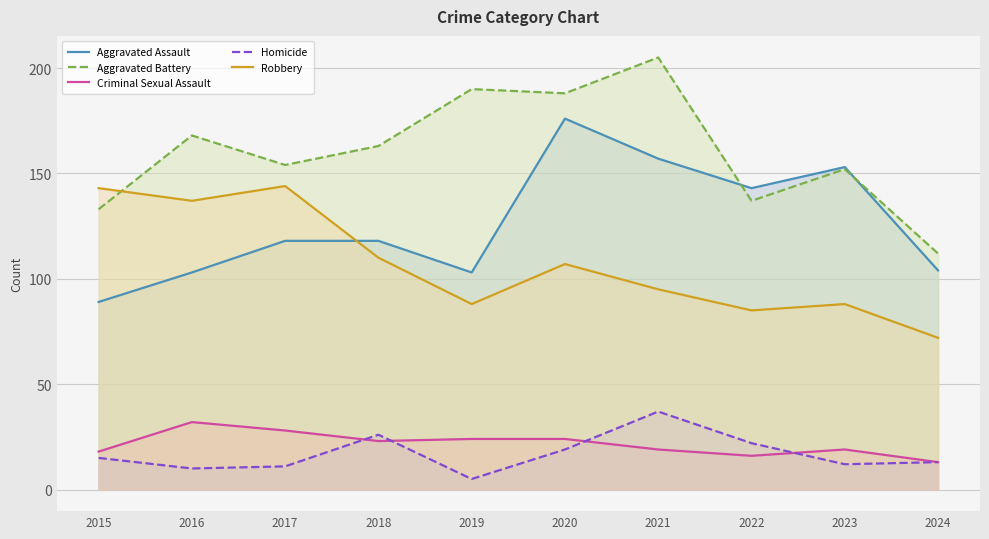

Which category has the lowest value in the Criminal Sexual Assault series?

2024